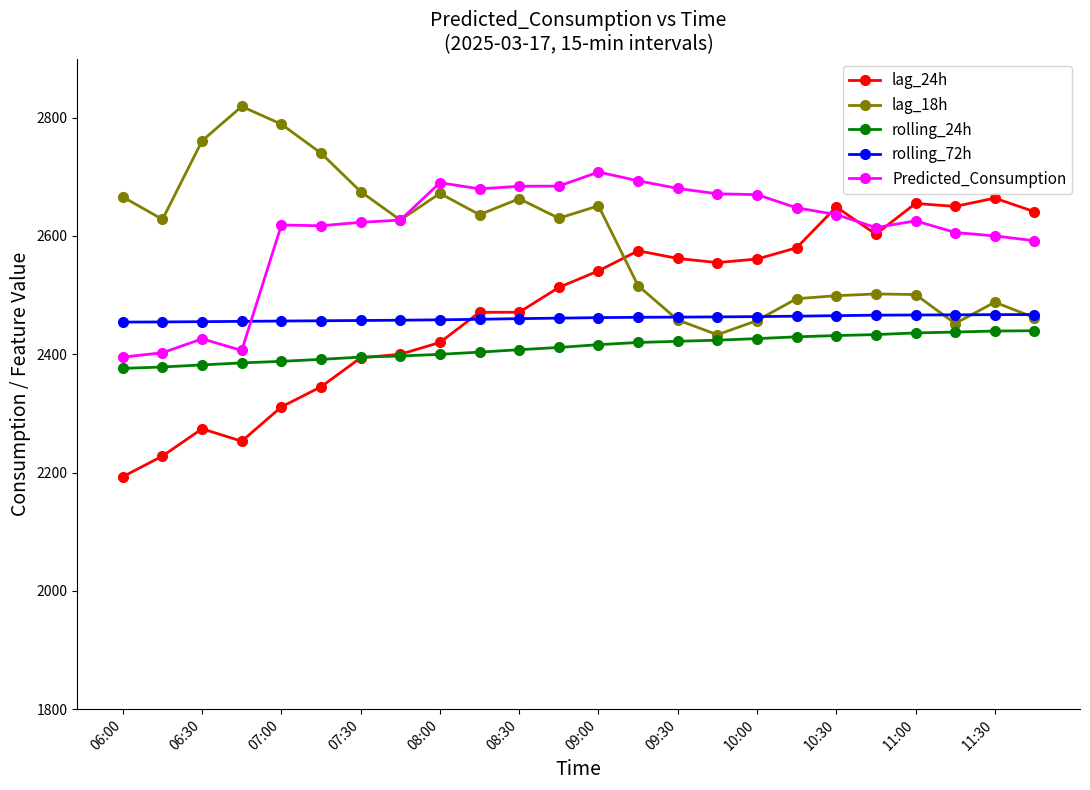

What is the value of the lag_18h point at the 12th from the left?

2630.0